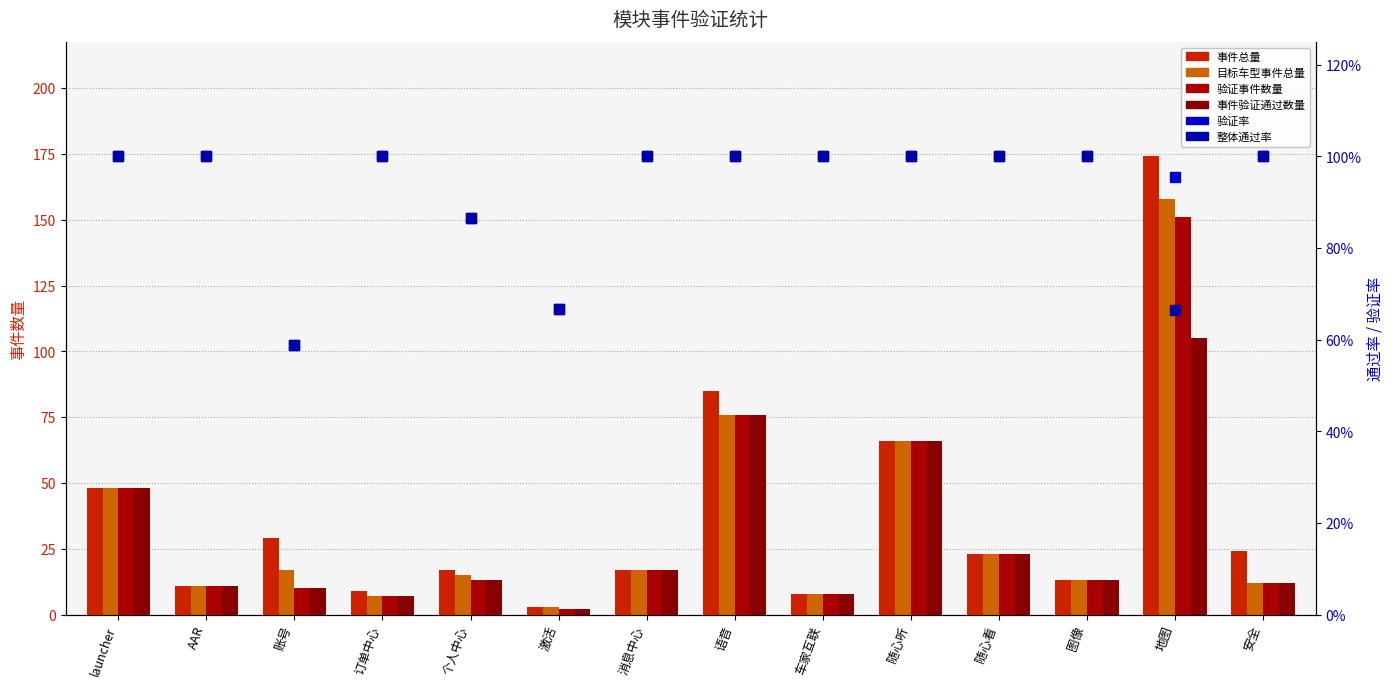

Reading right to left, transcribe all the data shown in this chart.

事件总量: 24.0	174.0	13.0	23.0	66.0	8.0	85.0	17.0	3.0	17.0	9.0	29.0	11.0	48.0
目标车型事件总量: 12.0	158.0	13.0	23.0	66.0	8.0	76.0	17.0	3.0	15.0	7.0	17.0	11.0	48.0
验证事件数量: 12.0	151.0	13.0	23.0	66.0	8.0	76.0	17.0	2.0	13.0	7.0	10.0	11.0	48.0
事件验证通过数量: 12.0	105.0	13.0	23.0	66.0	8.0	76.0	17.0	2.0	13.0	7.0	10.0	11.0	48.0
验证率: 1.0	1.0	1.0	1.0	1.0	1.0	1.0	1.0	0.7	0.9	1.0	0.6	1.0	1.0
整体通过率: 1.0	0.7	1.0	1.0	1.0	1.0	1.0	1.0	0.7	0.9	1.0	0.6	1.0	1.0